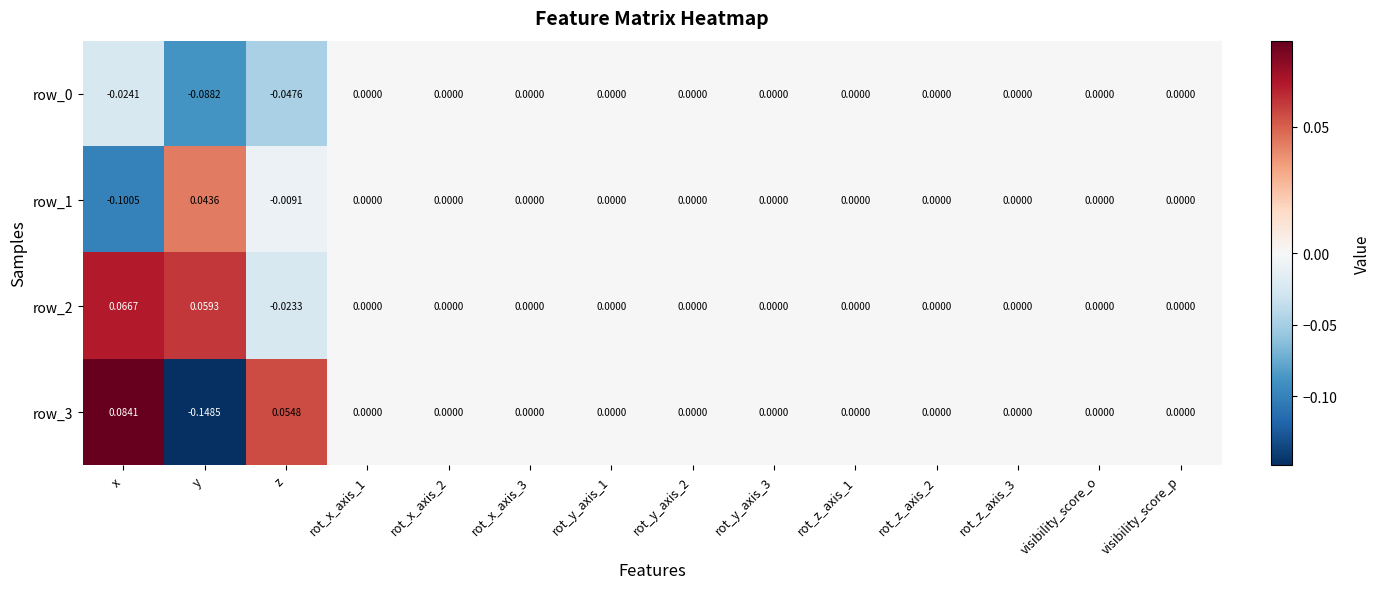

Count the row_0 values in the range 0 to 1.

11